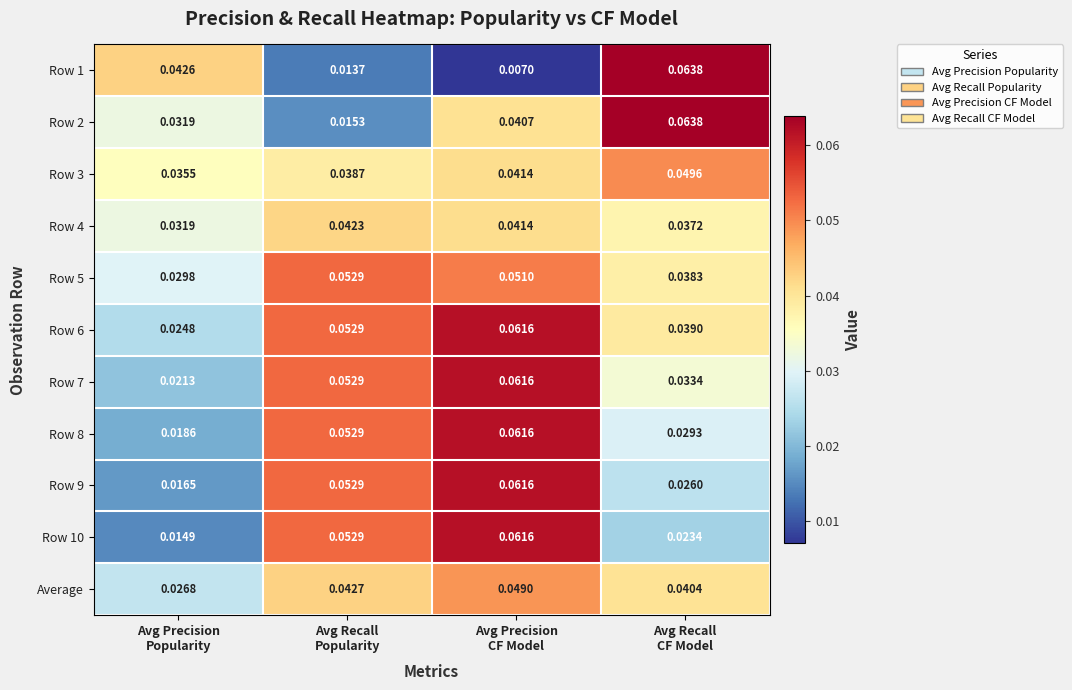

Which series has the largest total across all categories?

Row 6